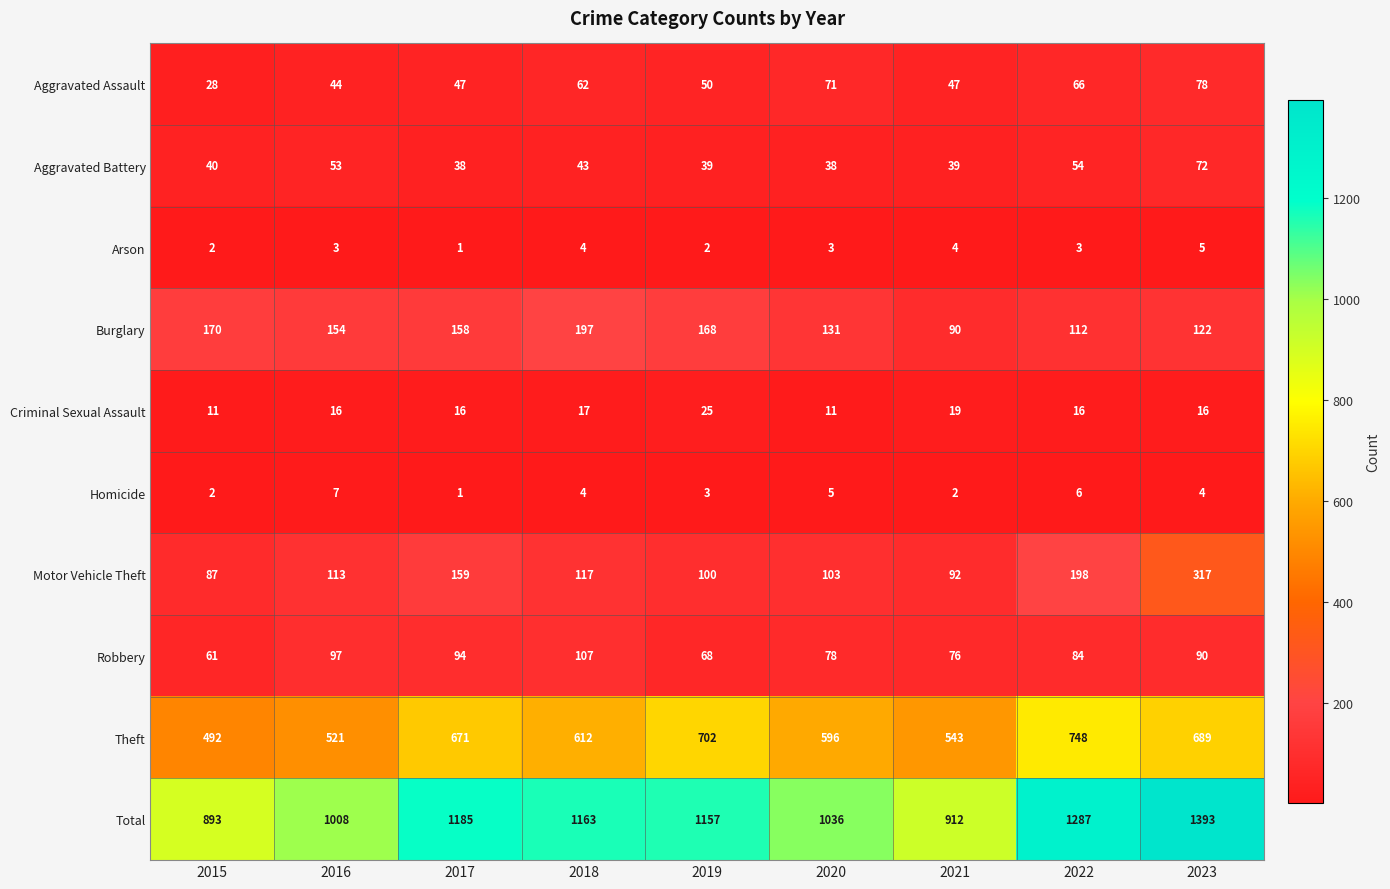

What value does the Burglary series have at 2022?

112